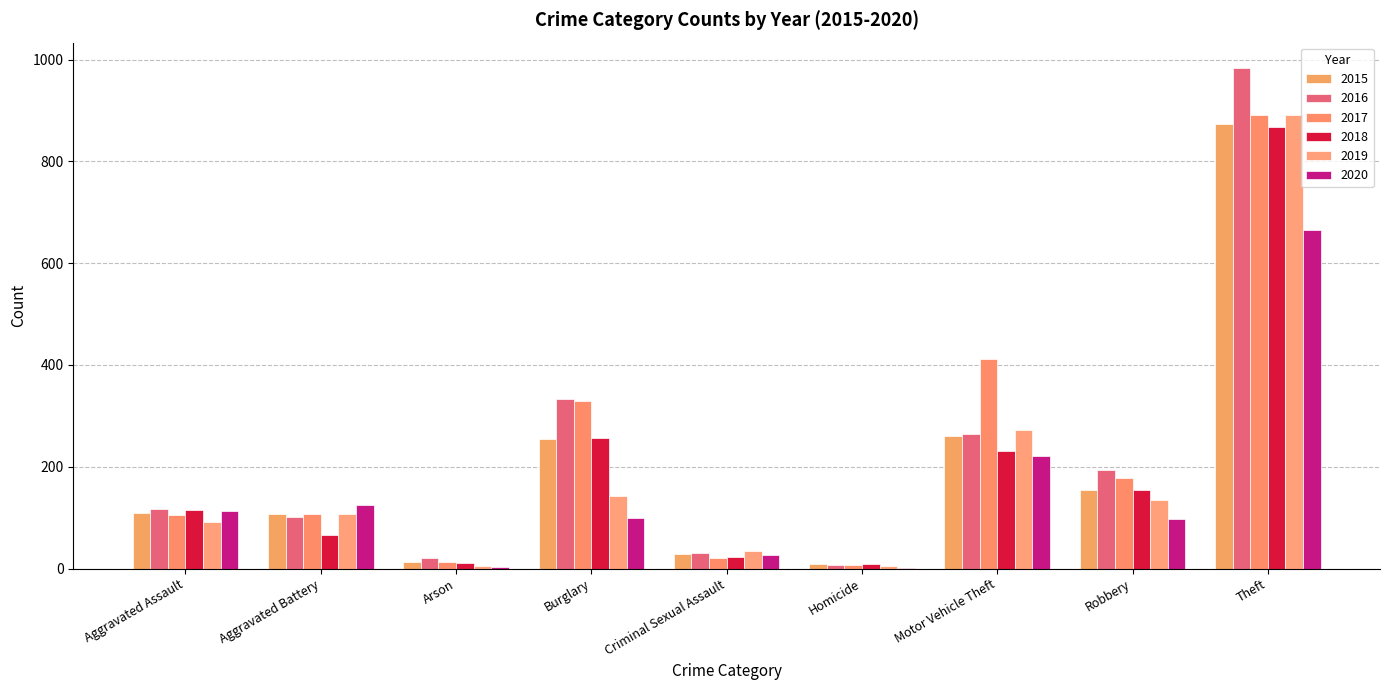

What is the average value of the 2016 series?

228